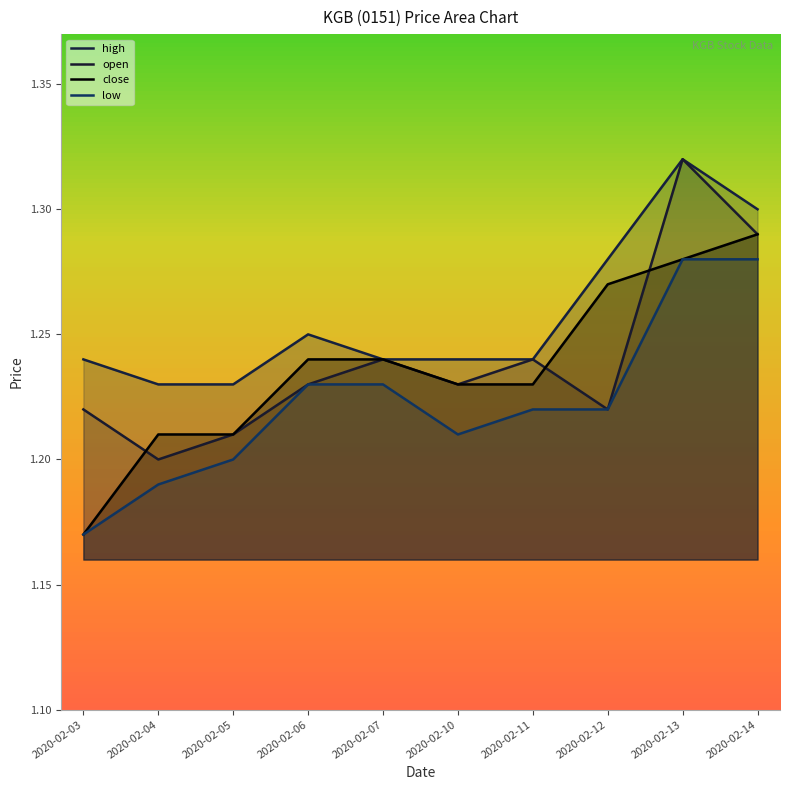

True or false: close and low cross at least once.

False